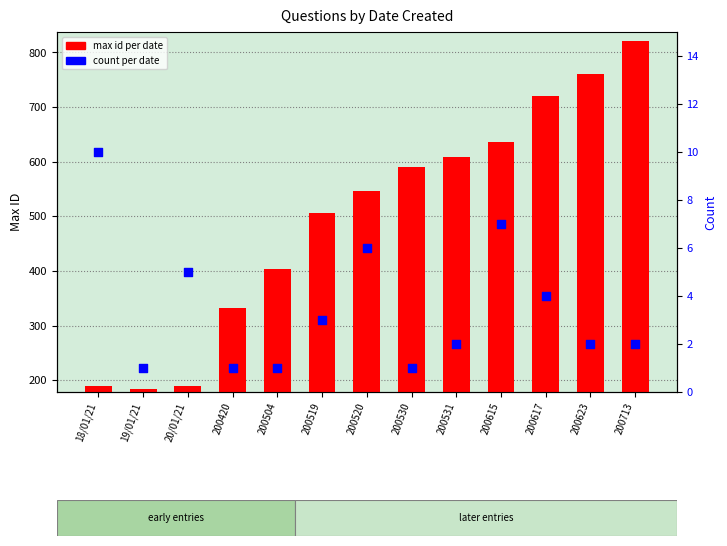

Which series has the largest total across all categories?

max id per date